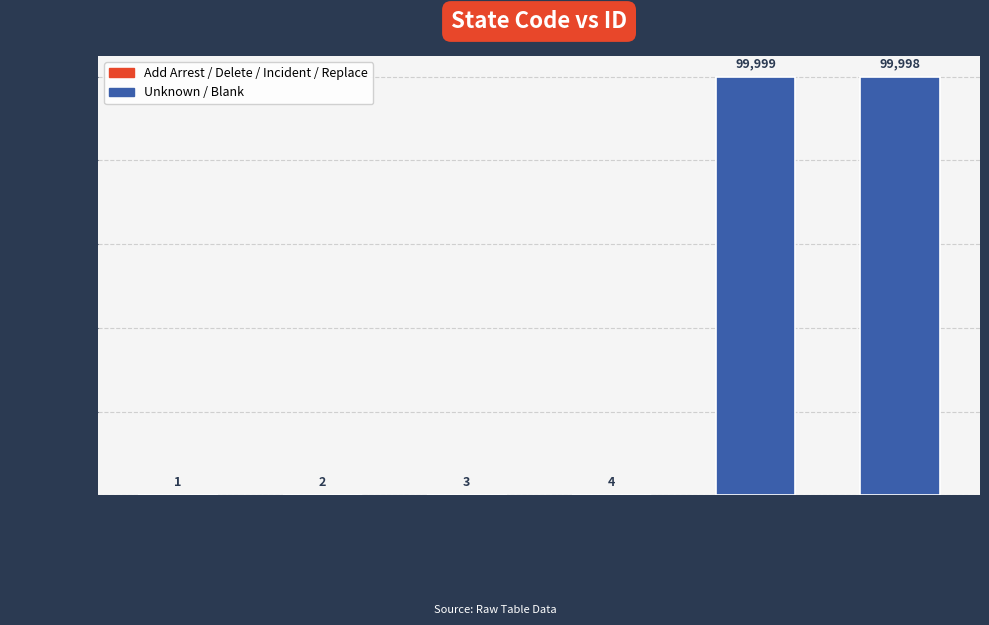

Between  
(Blank) and R
(Replace), which is larger?

 
(Blank)